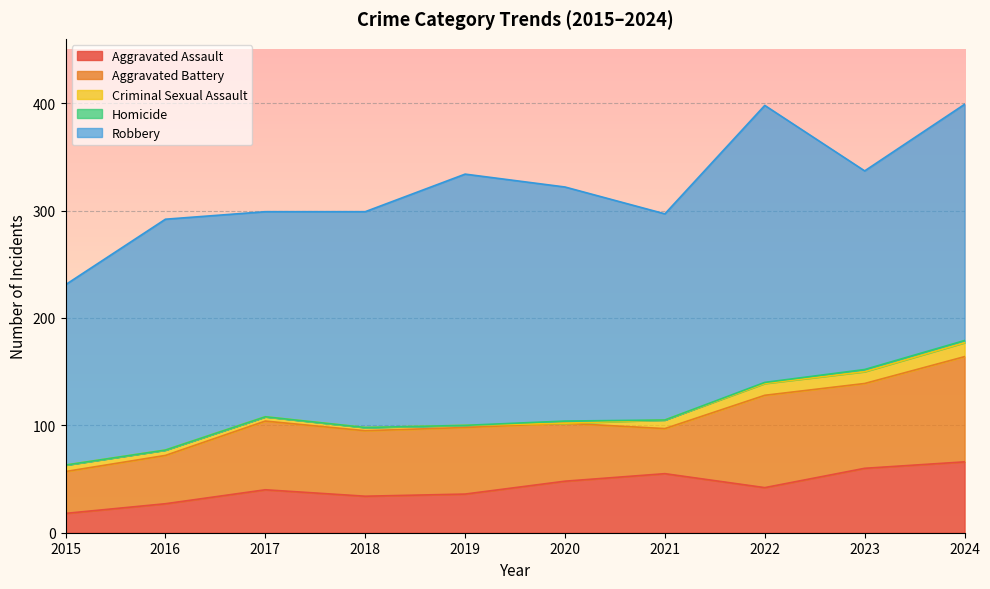

Is the value of Robbery at 2021 greater than the value of Aggravated Battery at 2016?

Yes